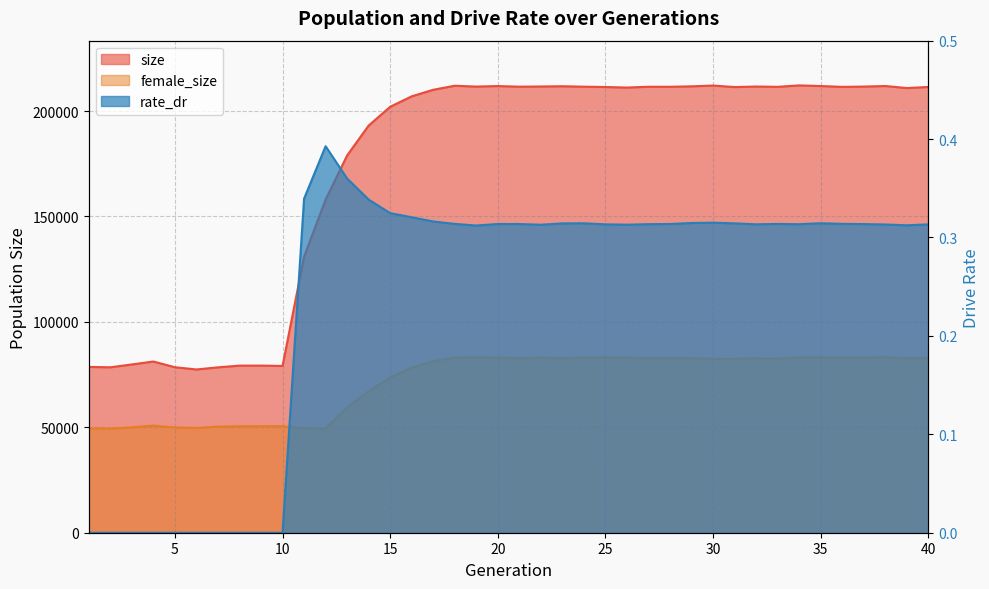

Where is female_size nearest to the value 66337?

14